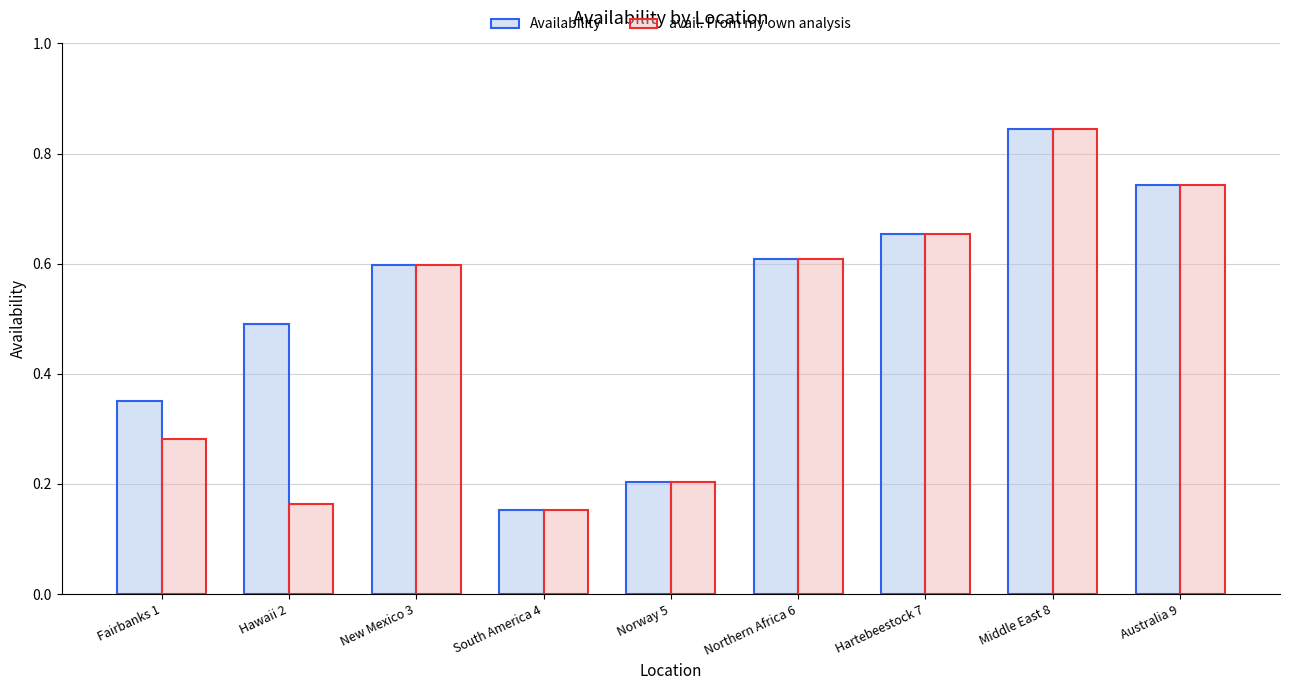

What is the difference between the second highest and second lowest values in the avail. From my own analysis series?

0.6